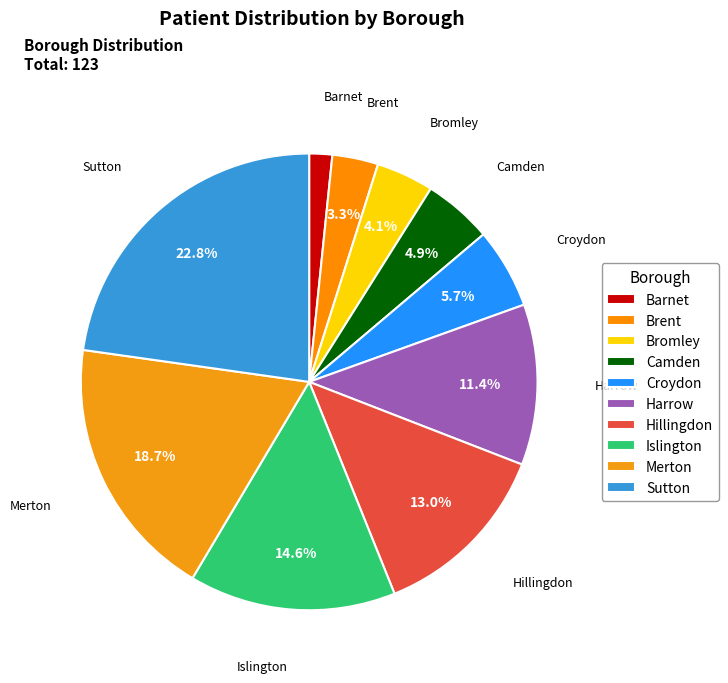

What percentage is the Sutton slice, to the nearest percent?

23%